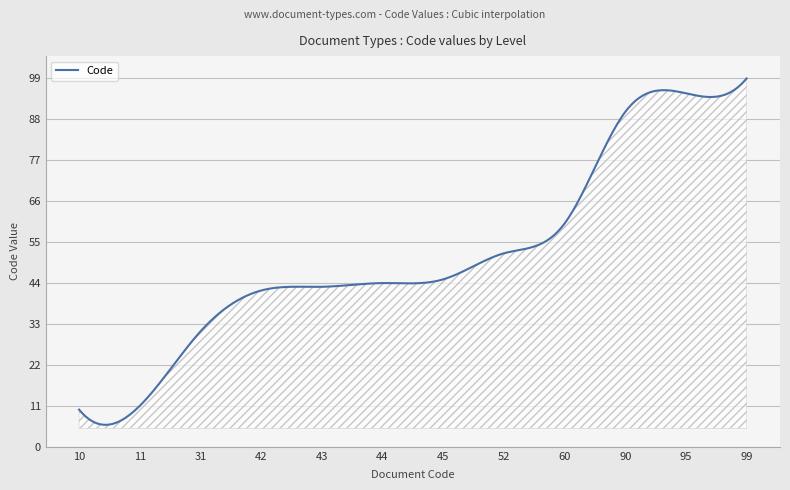

What is the greatest value displayed?

99.0